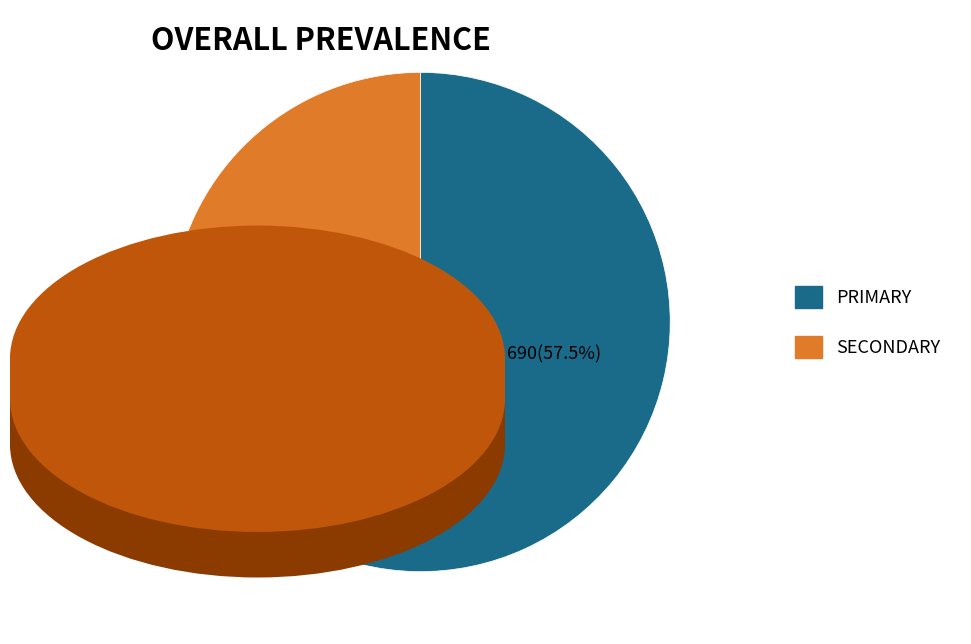

Is there any slice that represents more than half of the pie?

Yes